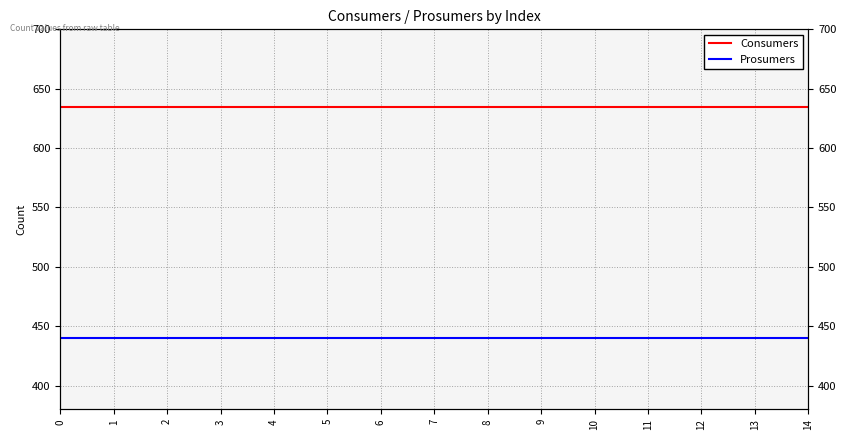

True or false: Prosumers has a value of 440 at 6.

True